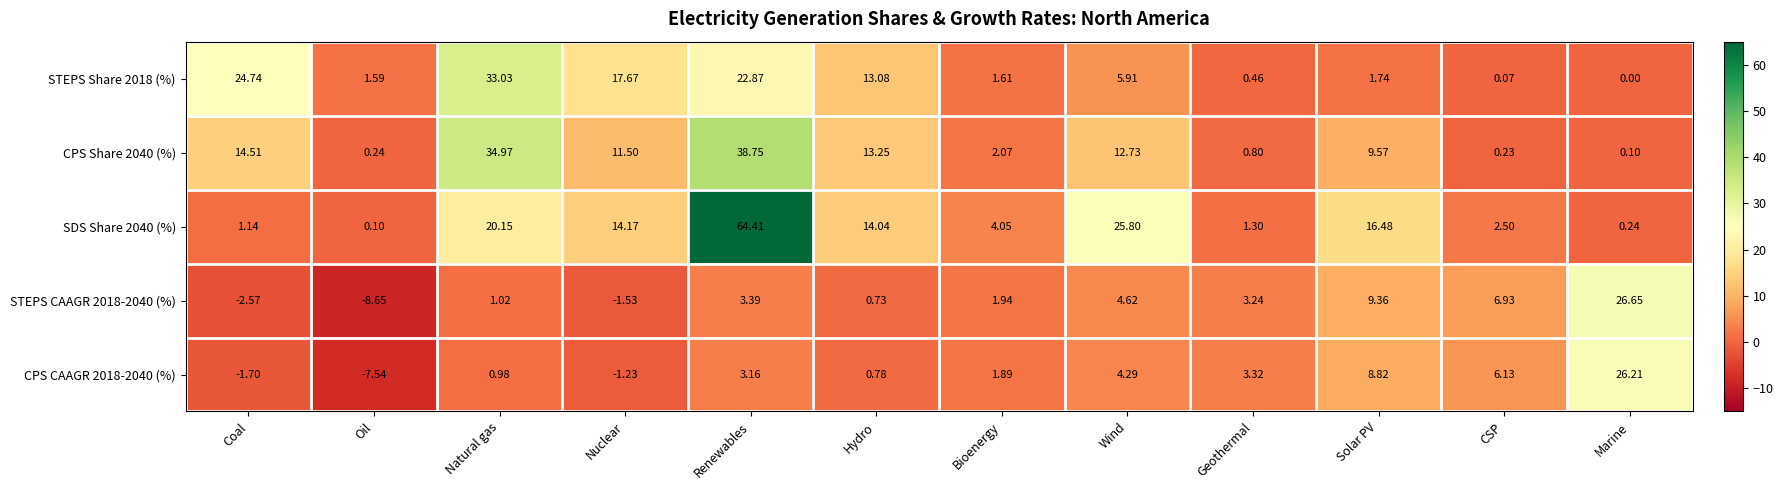

At how many categories does at least one series exceed 52?

1